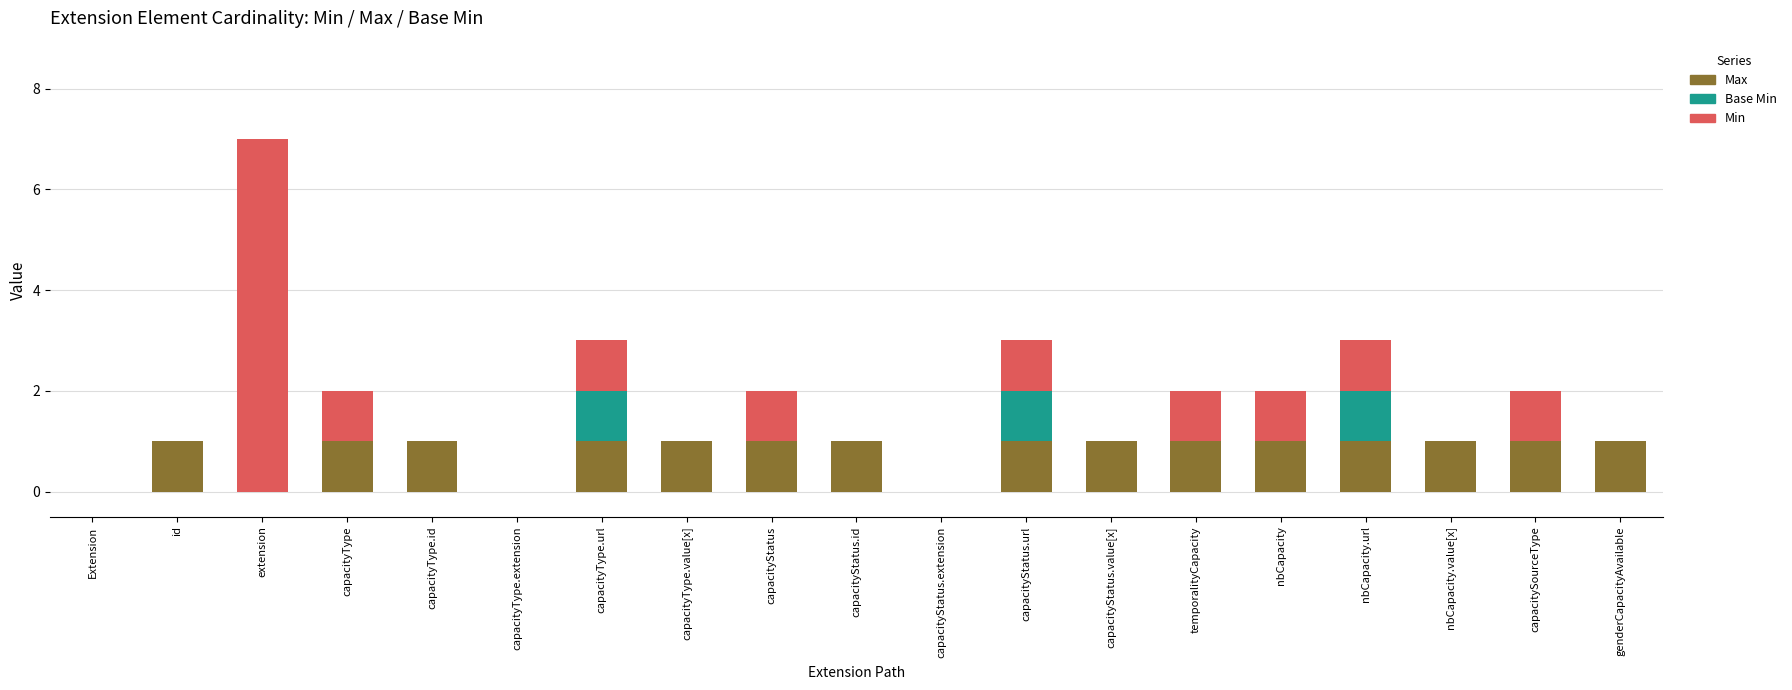

At which category is the sum across all series the highest?

extension